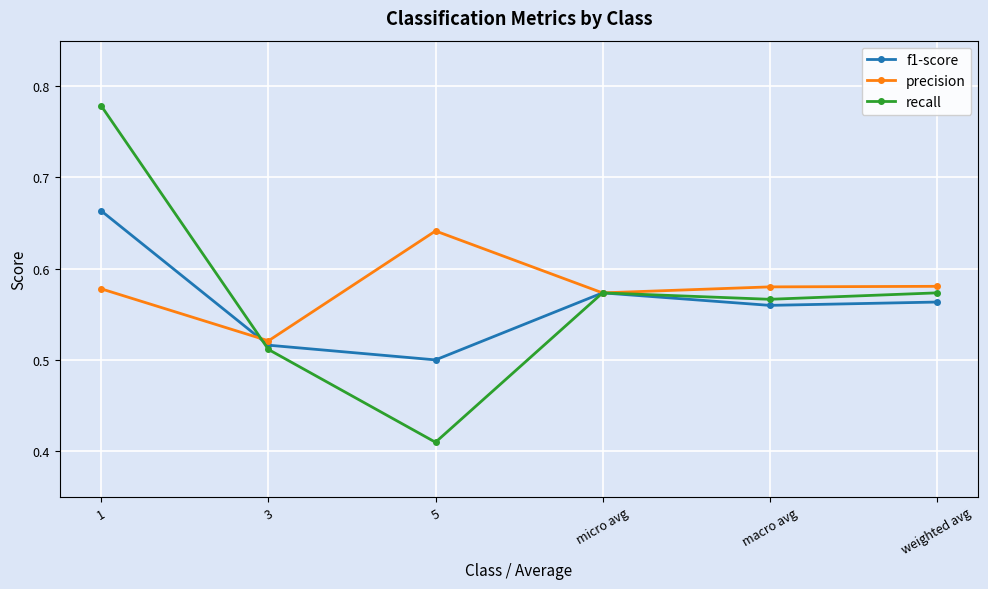

At 1, list the series in order from smallest to largest.

precision, f1-score, recall